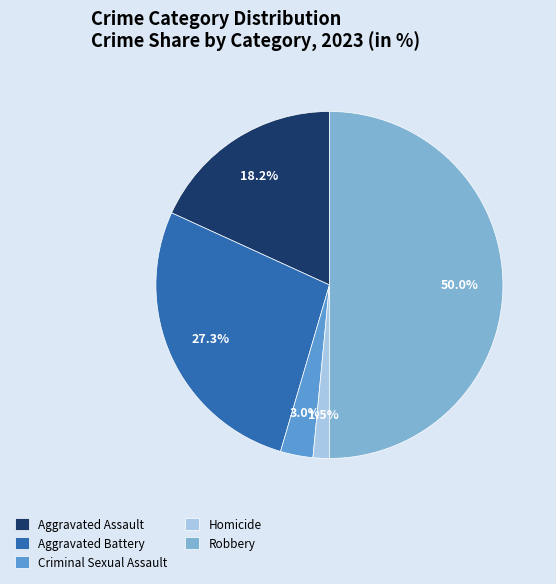

What is the total percentage of Homicide and Aggravated Assault?

19.7%